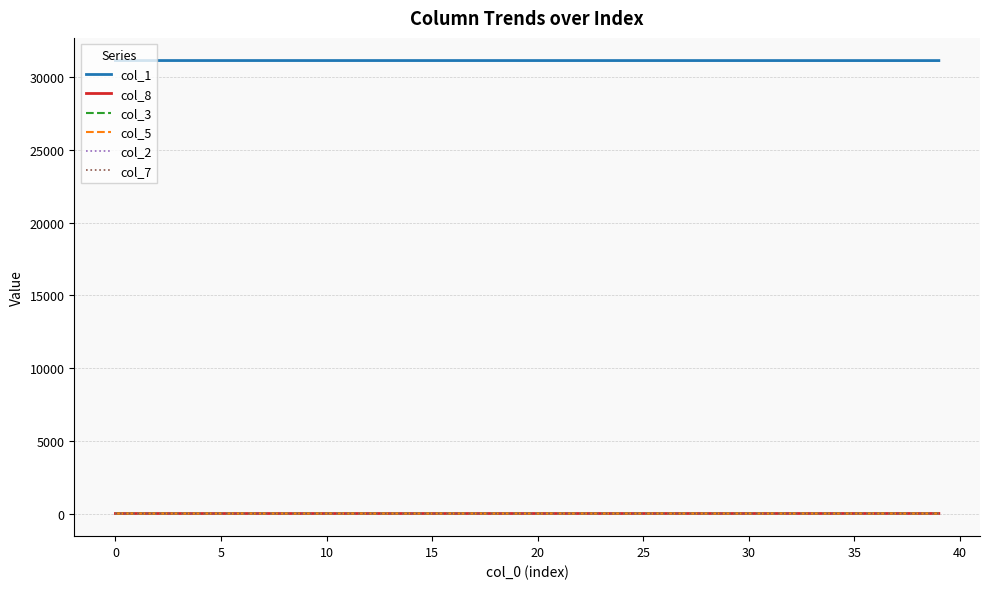

What is the greatest value displayed?

31157.0